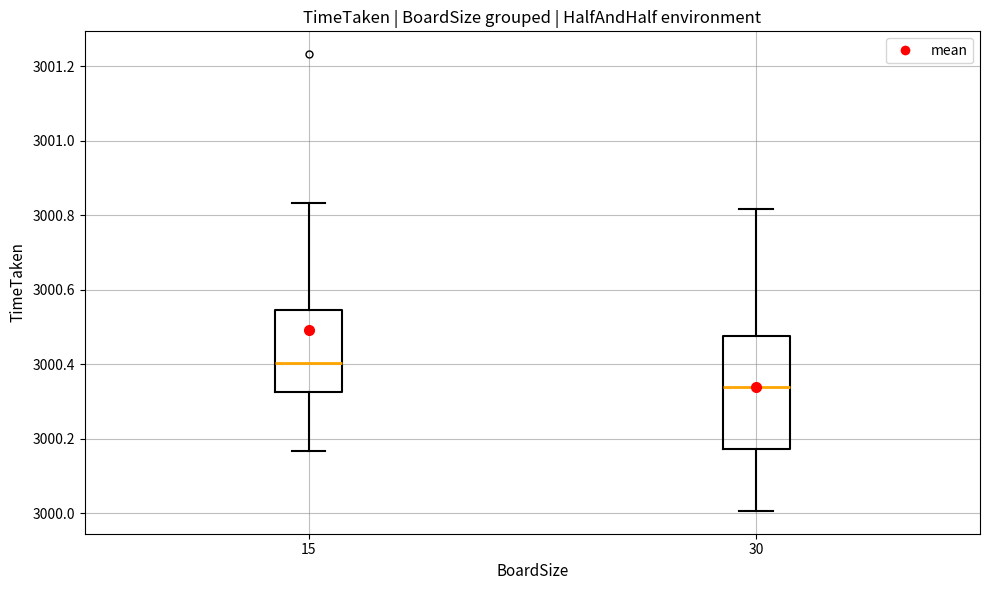

Comparing the boxes themselves (not the whiskers), which one is the tallest?

30